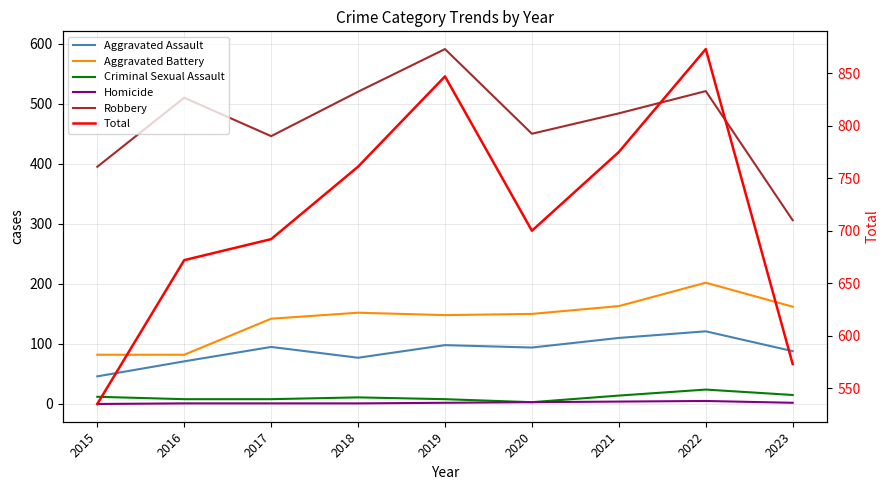

Where is the first local minimum for Criminal Sexual Assault?

2020